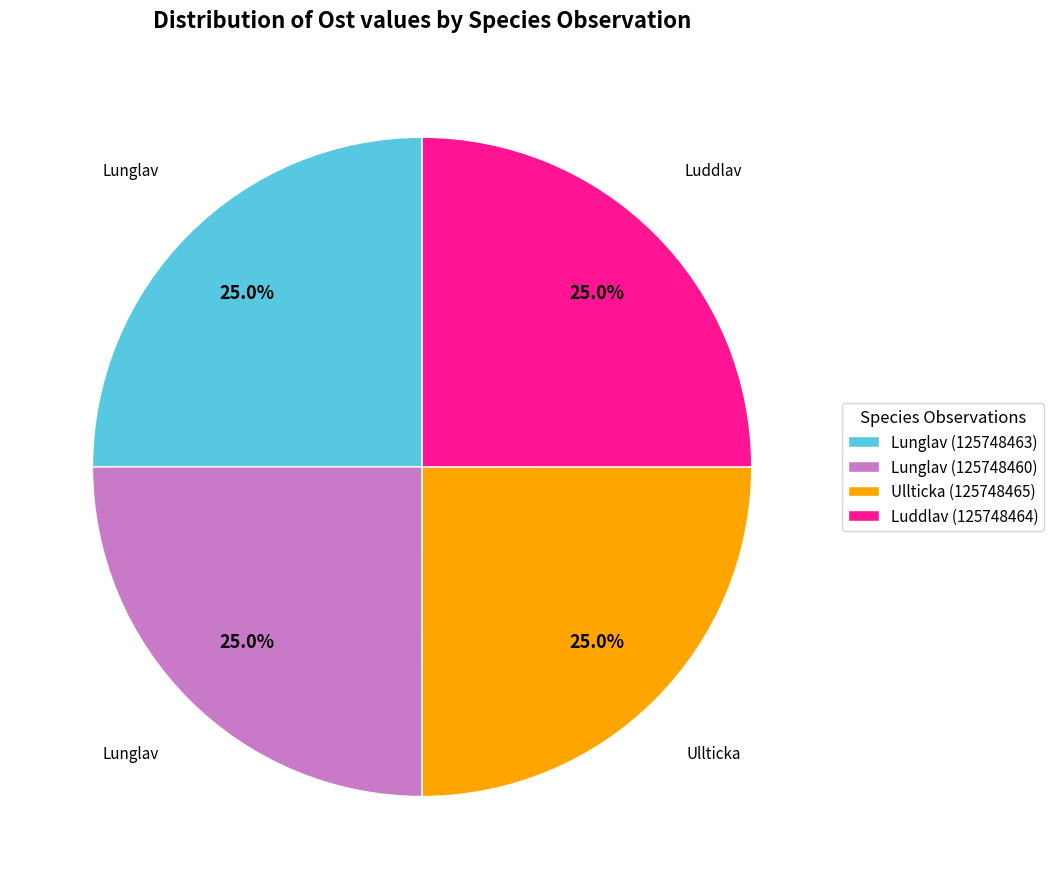

How many segments does this pie chart have?

4